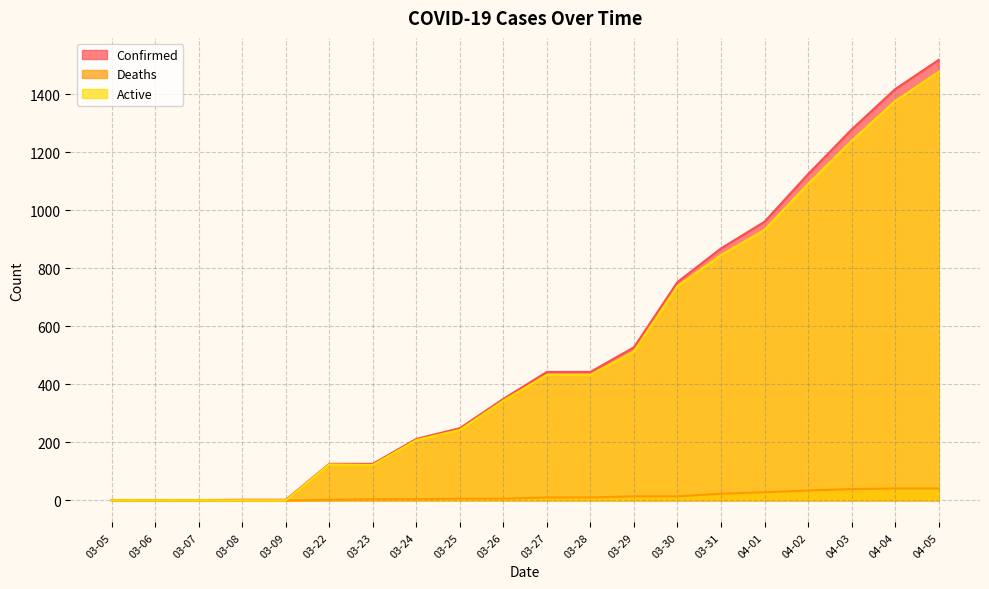

What is the difference between the second highest and minimum values in the Active series?

1377